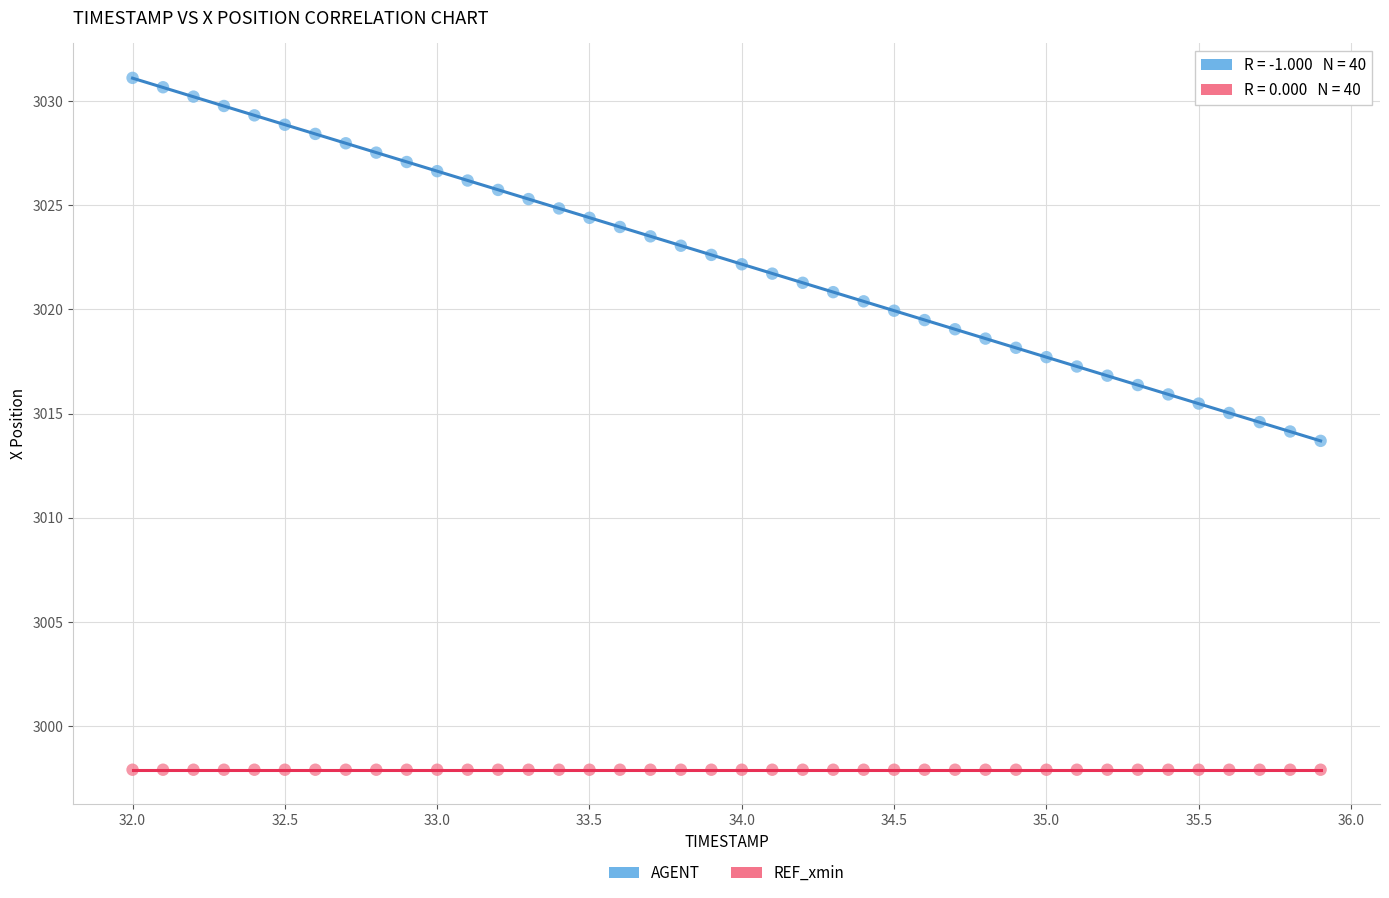

How many points are shown in the scatter plot?

80